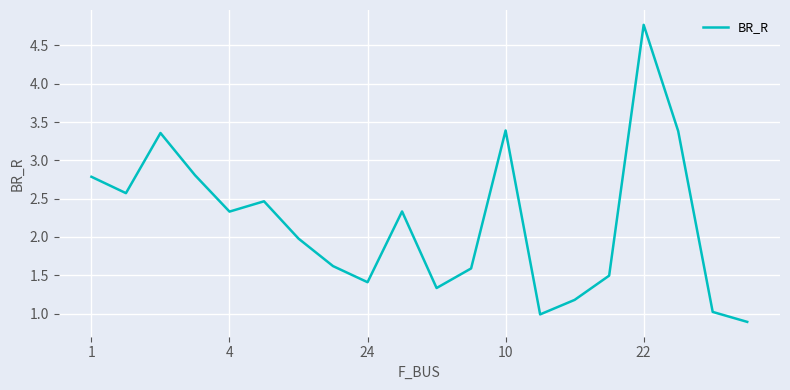

What is the minimum value shown in the chart?

0.9